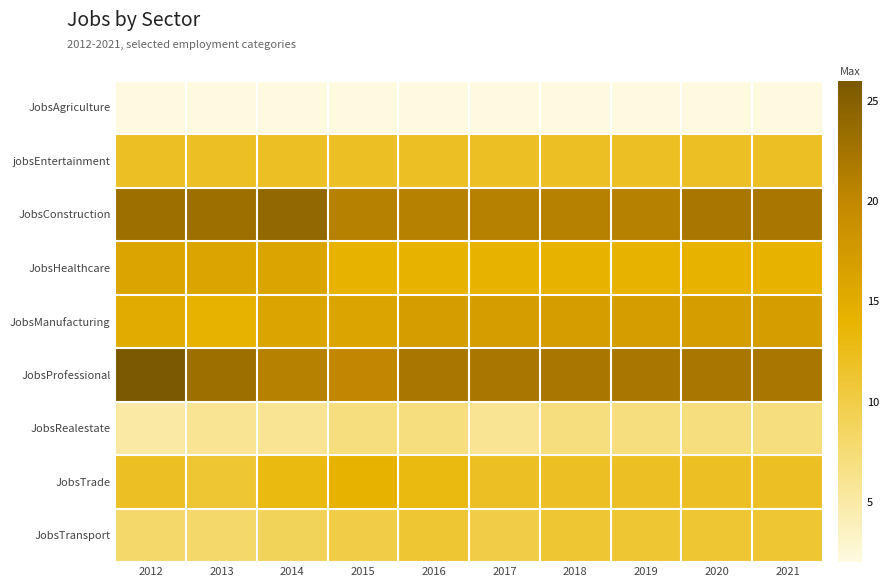

What is the greatest value displayed?

26